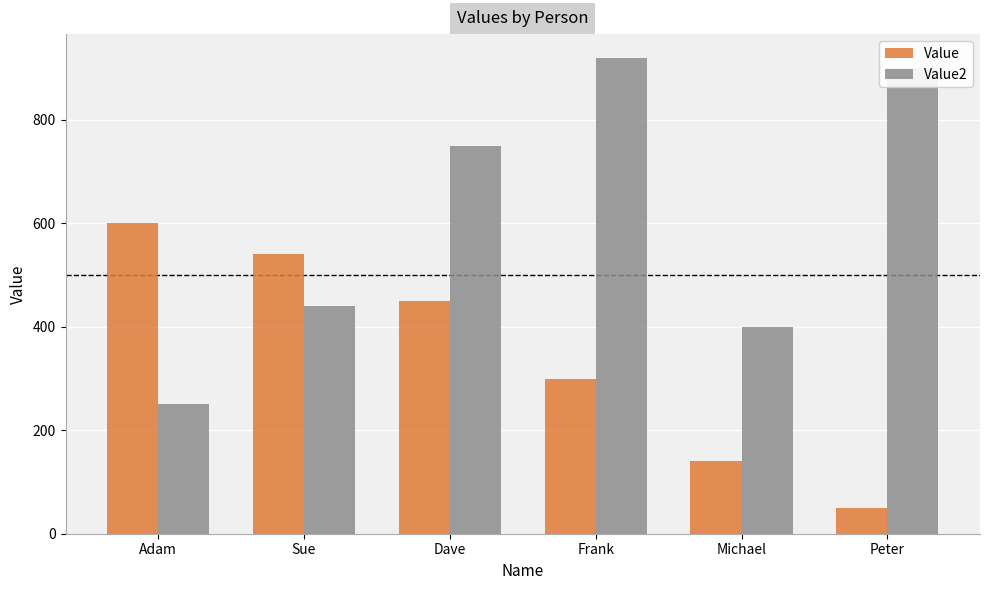

Count the number of data series in this chart.

2